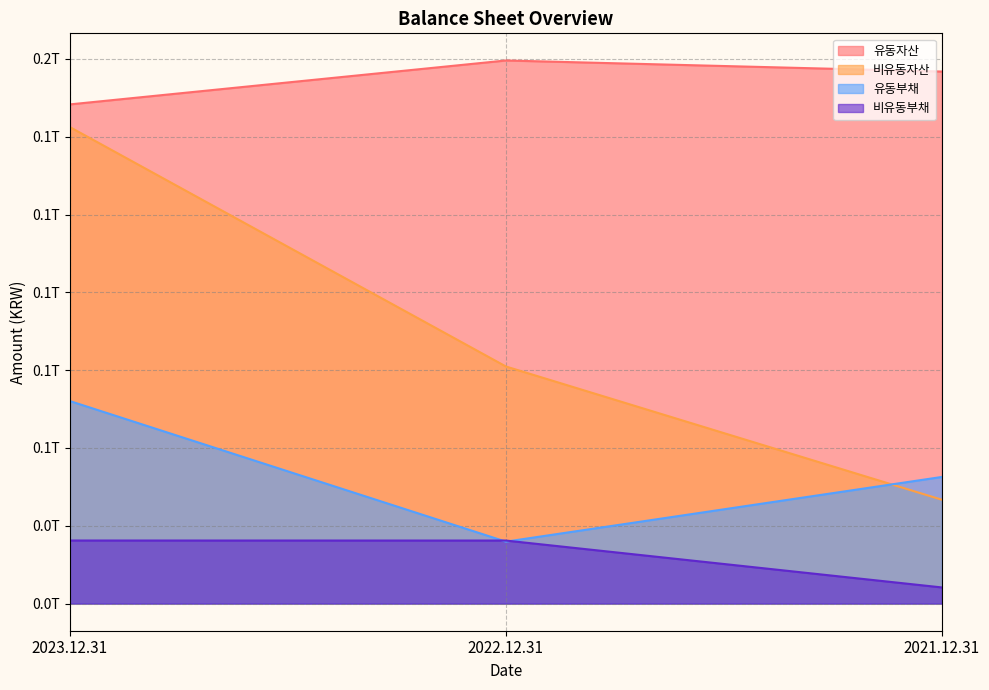

What is the difference between the 비유동부채 values at 2023.12.31 and 2022.12.31?

12546323